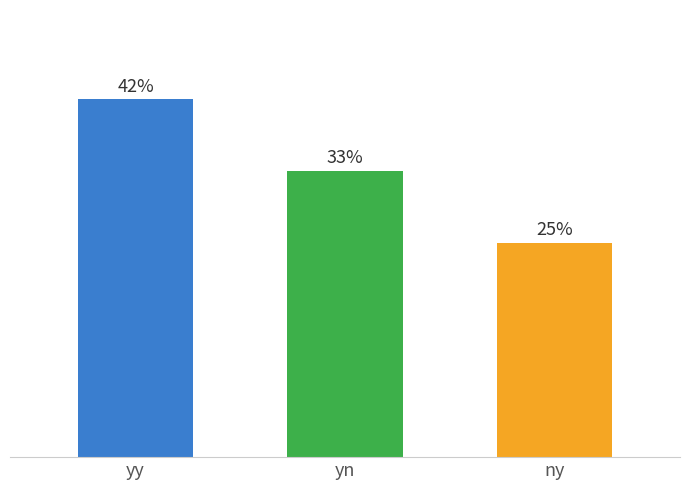

How many bars are there in total?

3